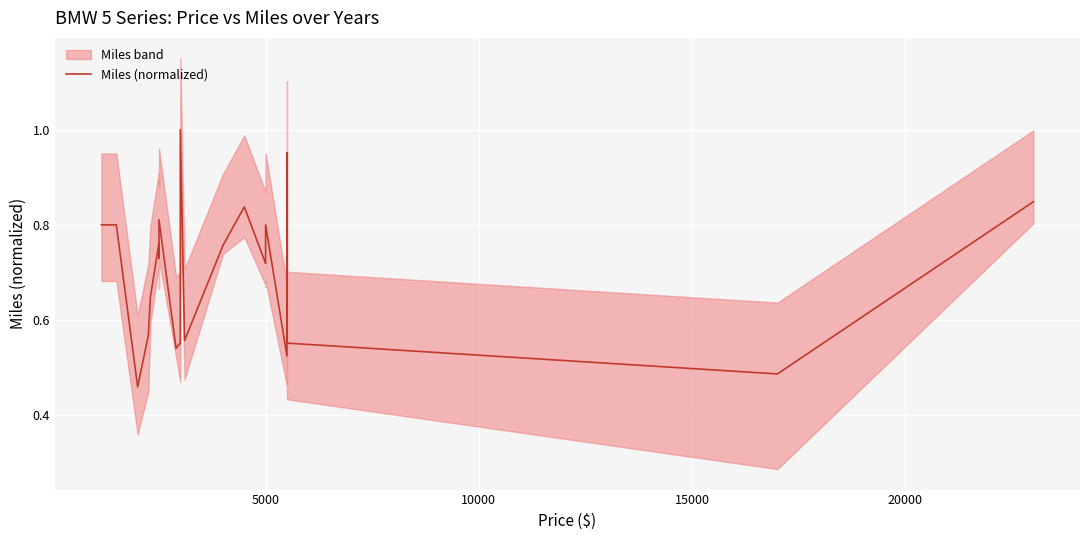

What is the maximum value shown in the chart?

1.0